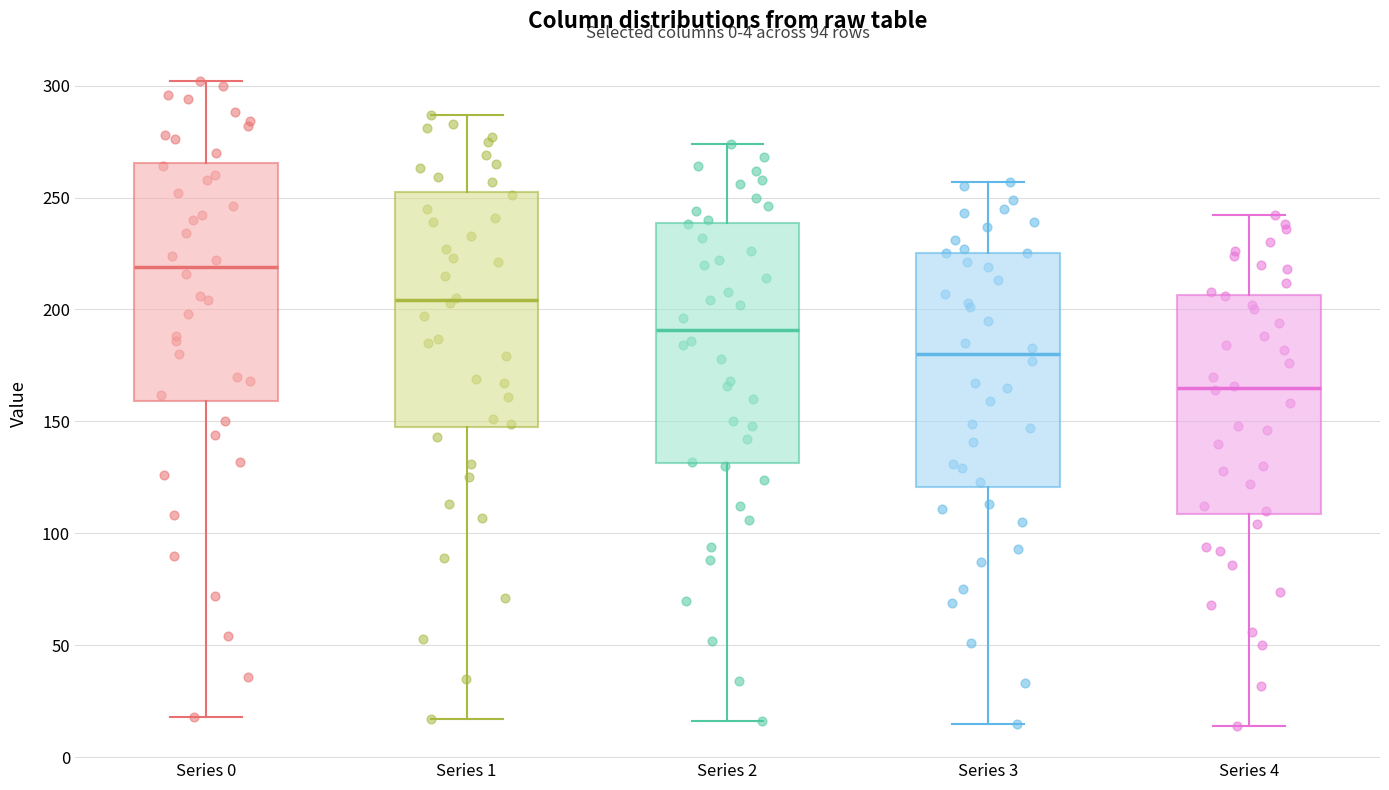

Which box has the lowest median line?

Series 4